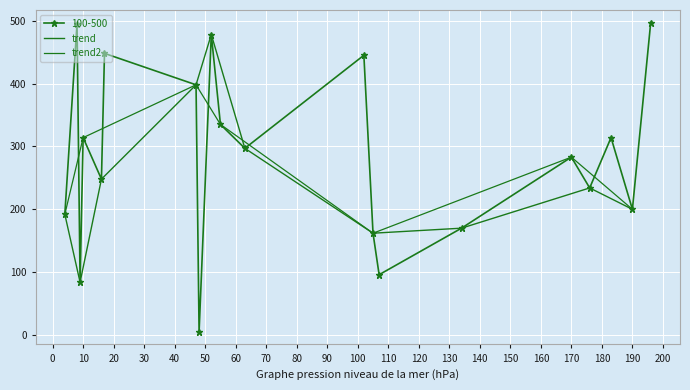

What is the change in value from 5 to 7?

+101